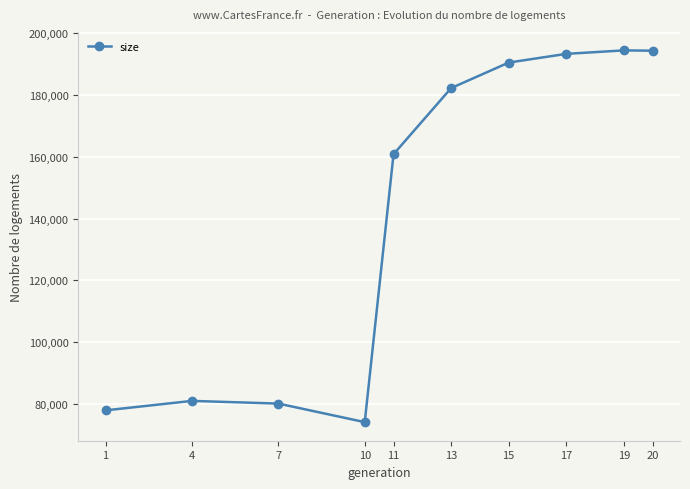

Which category has the lowest value across all series?

10